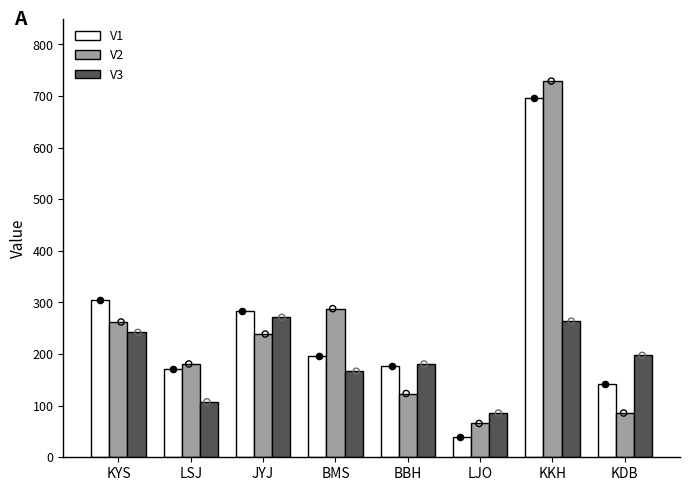

Which series has the largest total across all categories?

V1